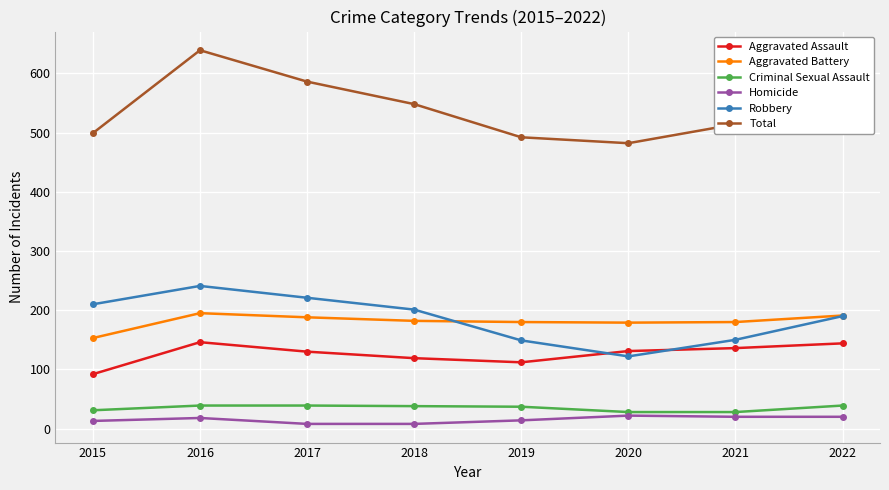

True or false: Homicide and Aggravated Assault intersect in this chart.

False